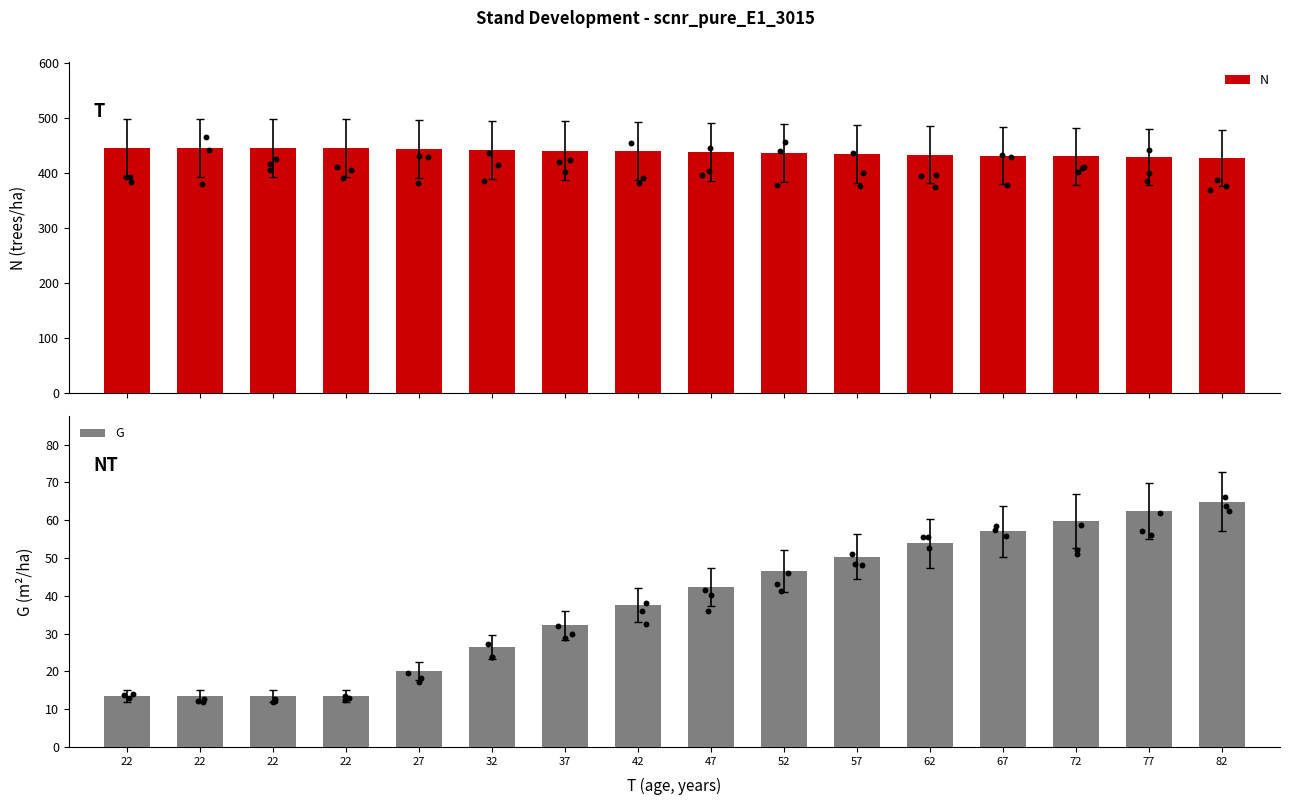

Which series contains the highest Y value?

N